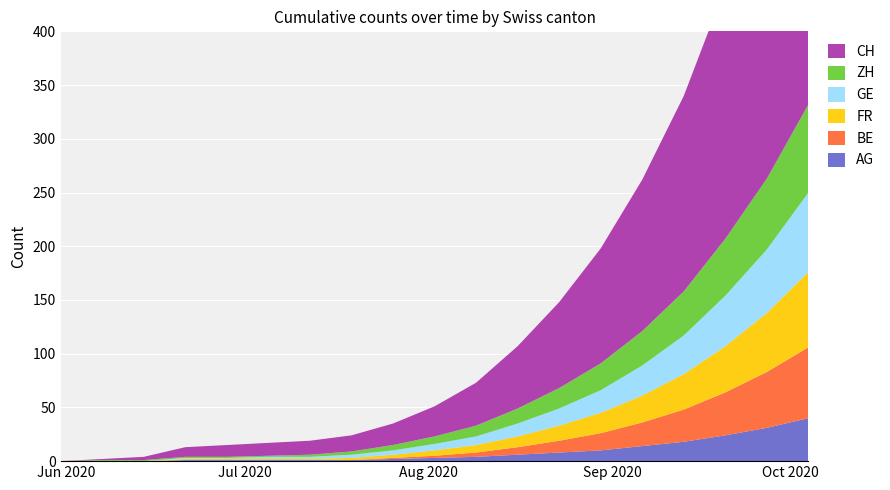

Reading left to right, list all the values displayed in this chart.

AG: 2020-05-31=0	2020-06-07=0	2020-06-14=0	2020-06-21=1	2020-06-28=1	2020-07-05=1	2020-07-12=1	2020-07-19=1	2020-07-26=2	2020-08-02=3	2020-08-09=4	2020-08-16=6	2020-08-23=8	2020-08-30=10	2020-09-06=14	2020-09-13=18	2020-09-20=24	2020-09-27=31	2020-10-04=40
BE: 2020-05-31=0	2020-06-07=0	2020-06-14=0	2020-06-21=0	2020-06-28=0	2020-07-05=0	2020-07-12=0	2020-07-19=0	2020-07-26=1	2020-08-02=2	2020-08-09=4	2020-08-16=7	2020-08-23=11	2020-08-30=16	2020-09-06=22	2020-09-13=30	2020-09-20=40	2020-09-27=52	2020-10-04=66
FR: 2020-05-31=0	2020-06-07=0	2020-06-14=0	2020-06-21=1	2020-06-28=1	2020-07-05=1	2020-07-12=1	2020-07-19=2	2020-07-26=3	2020-08-02=5	2020-08-09=7	2020-08-16=10	2020-08-23=14	2020-08-30=19	2020-09-06=25	2020-09-13=33	2020-09-20=43	2020-09-27=55	2020-10-04=70
GE: 2020-05-31=0	2020-06-07=0	2020-06-14=0	2020-06-21=1	2020-06-28=1	2020-07-05=2	2020-07-12=2	2020-07-19=3	2020-07-26=4	2020-08-02=6	2020-08-09=8	2020-08-16=12	2020-08-23=16	2020-08-30=21	2020-09-06=28	2020-09-13=36	2020-09-20=47	2020-09-27=59	2020-10-04=74
ZH: 2020-05-31=0	2020-06-07=1	2020-06-14=1	2020-06-21=1	2020-06-28=1	2020-07-05=1	2020-07-12=2	2020-07-19=3	2020-07-26=5	2020-08-02=7	2020-08-09=10	2020-08-16=14	2020-08-23=19	2020-08-30=25	2020-09-06=32	2020-09-13=41	2020-09-20=53	2020-09-27=66	2020-10-04=82
CH: 2020-05-31=0	2020-06-07=1	2020-06-14=3	2020-06-21=9	2020-06-28=11	2020-07-05=12	2020-07-12=13	2020-07-19=15	2020-07-26=20	2020-08-02=28	2020-08-09=40	2020-08-16=58	2020-08-23=80	2020-08-30=107	2020-09-06=141	2020-09-13=182	2020-09-20=234	2020-09-27=295	2020-10-04=365